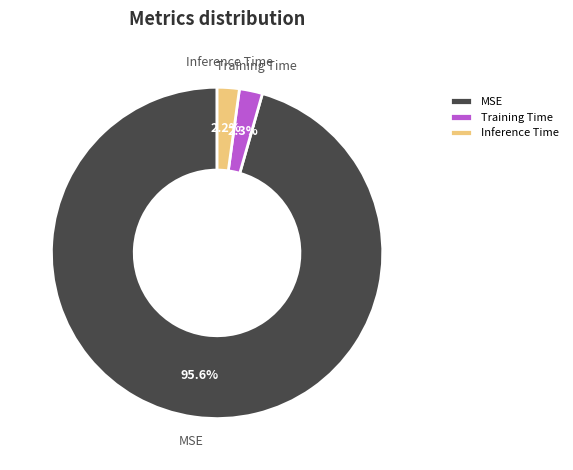

Which slice is the largest?

MSE